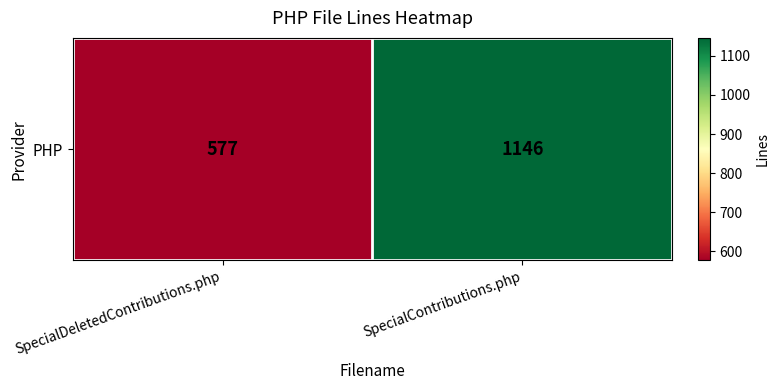

The value at SpecialContributions.php is 1146. True or false?

True